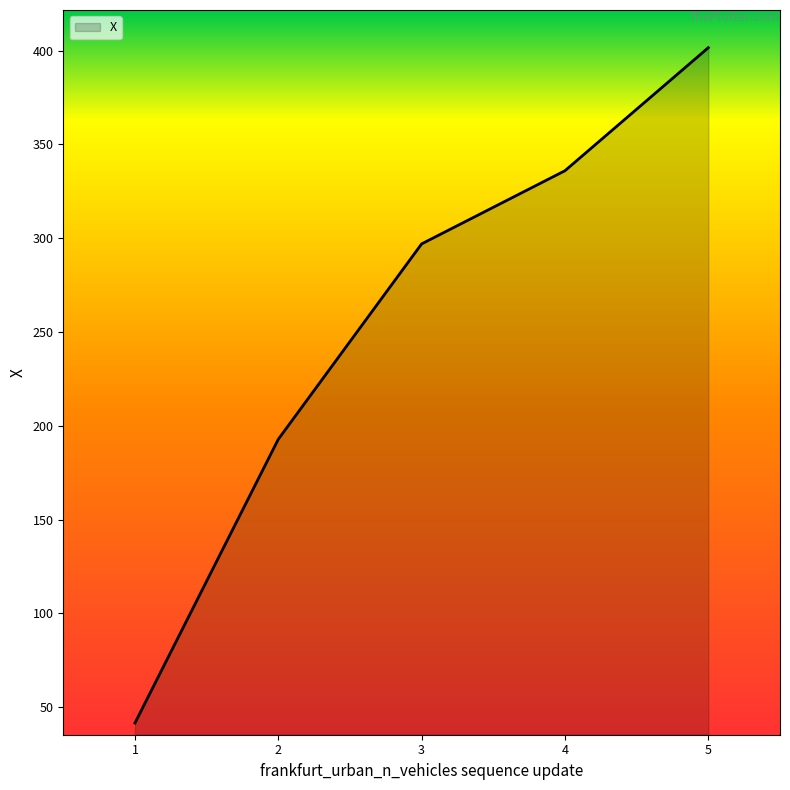

Where is the data nearest to the value 221?

2